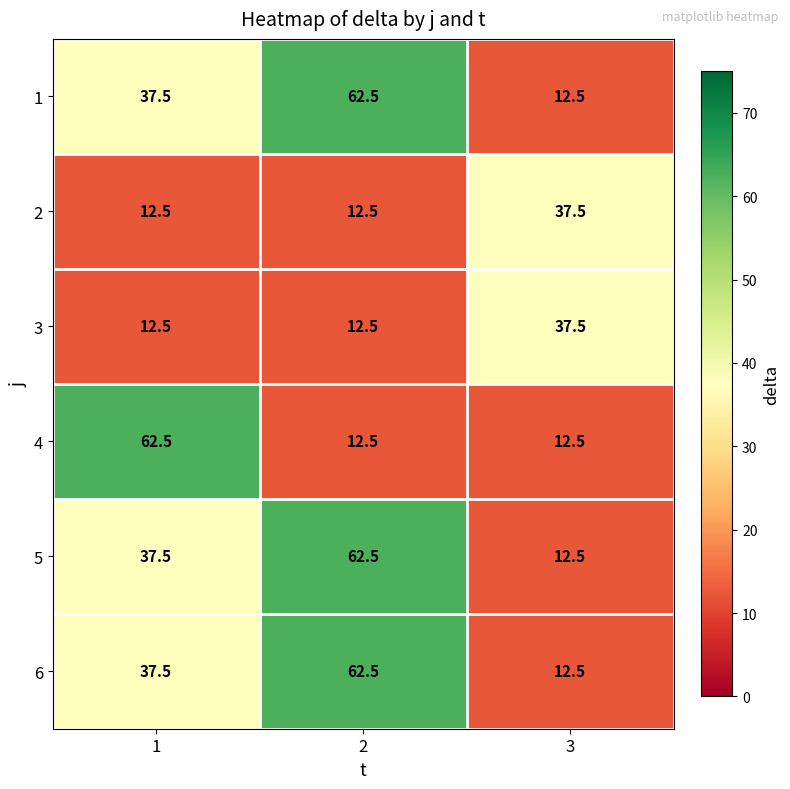

Reading left to right, what are all the values shown in this chart?

1: 1=37.5	2=62.5	3=12.5
2: 1=12.5	2=12.5	3=37.5
3: 1=12.5	2=12.5	3=37.5
4: 1=62.5	2=12.5	3=12.5
5: 1=37.5	2=62.5	3=12.5
6: 1=37.5	2=62.5	3=12.5